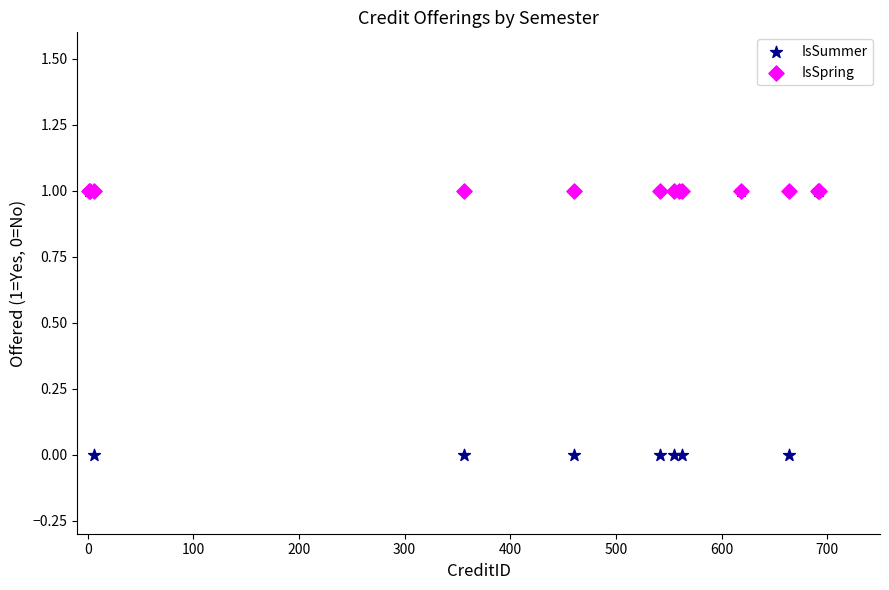

Which series contains the lowest Y value?

IsSummer